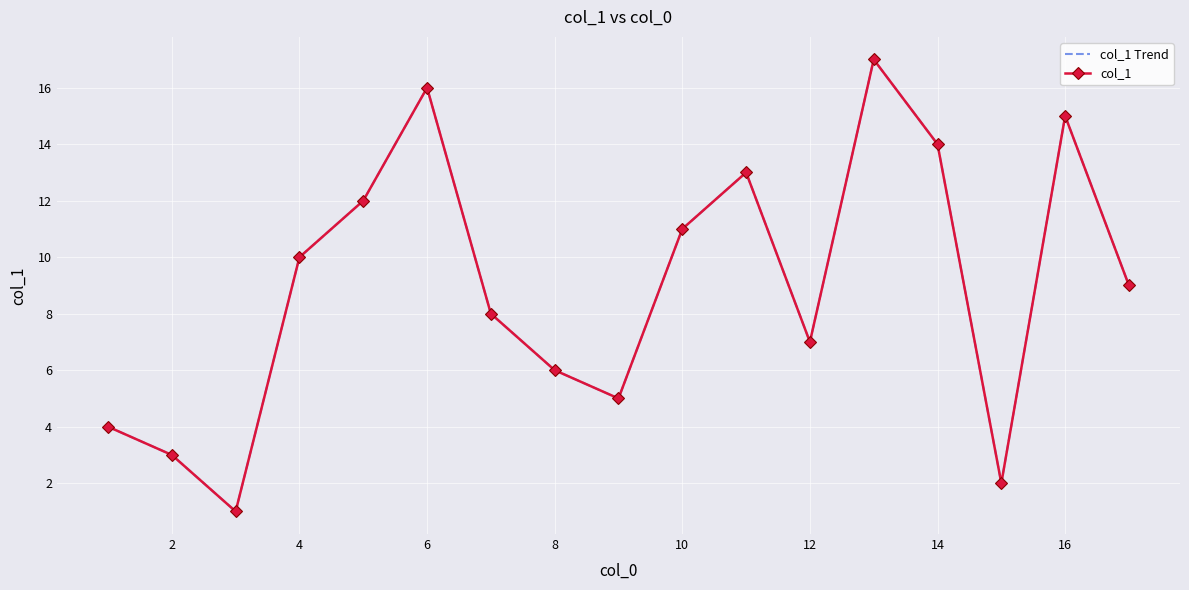

What is the minimum value shown in the chart?

1